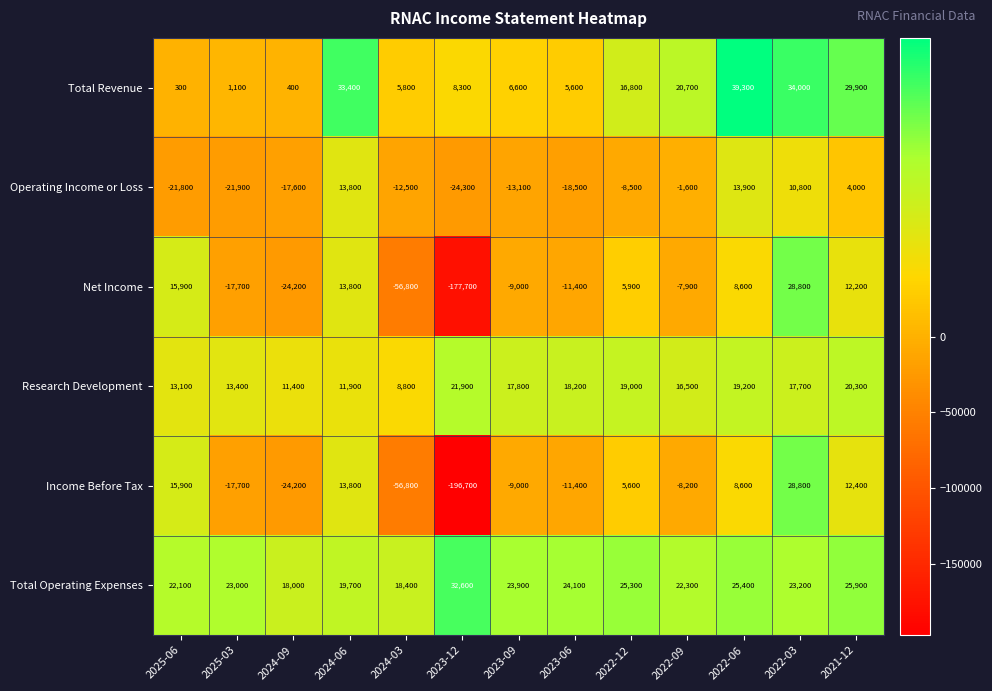

Is it true that Research Development equals 11400 at 2024-09?

True